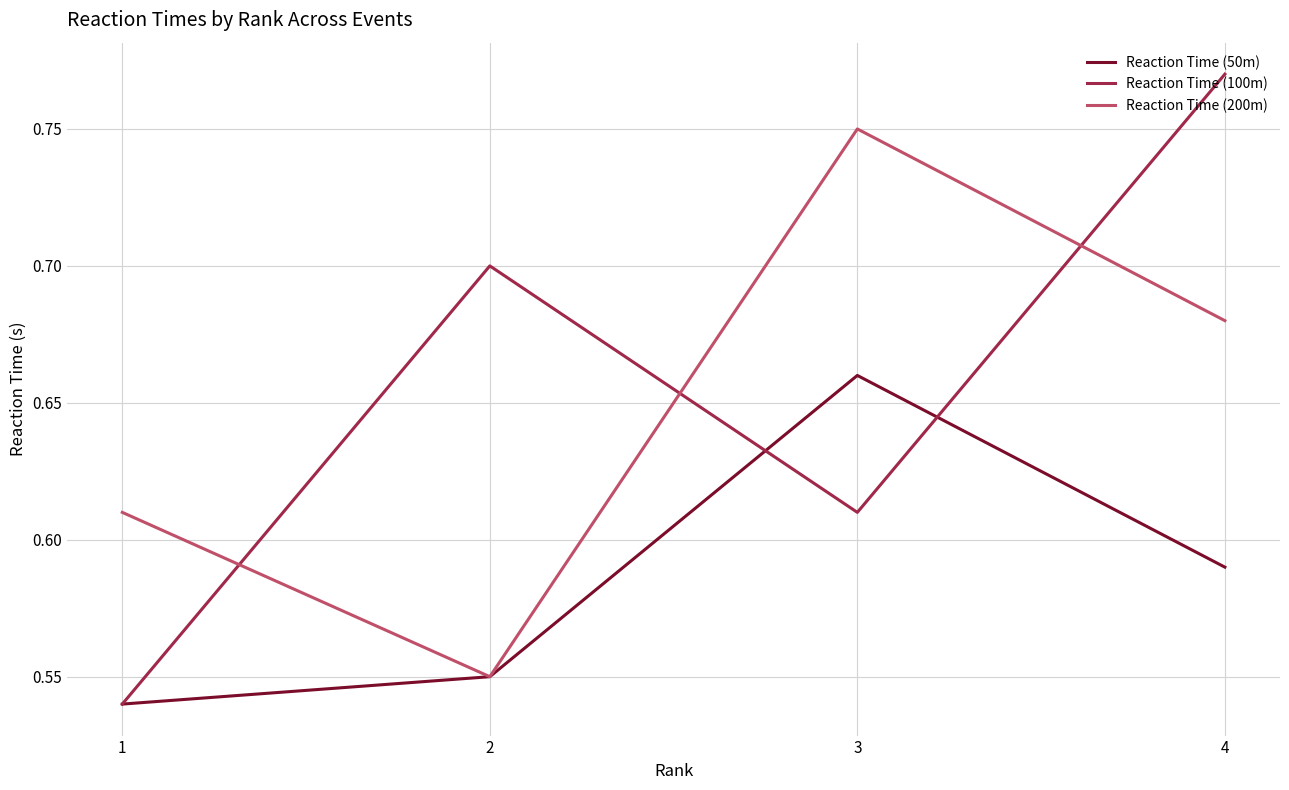

Does the chart display data point markers on the line(s)?

No